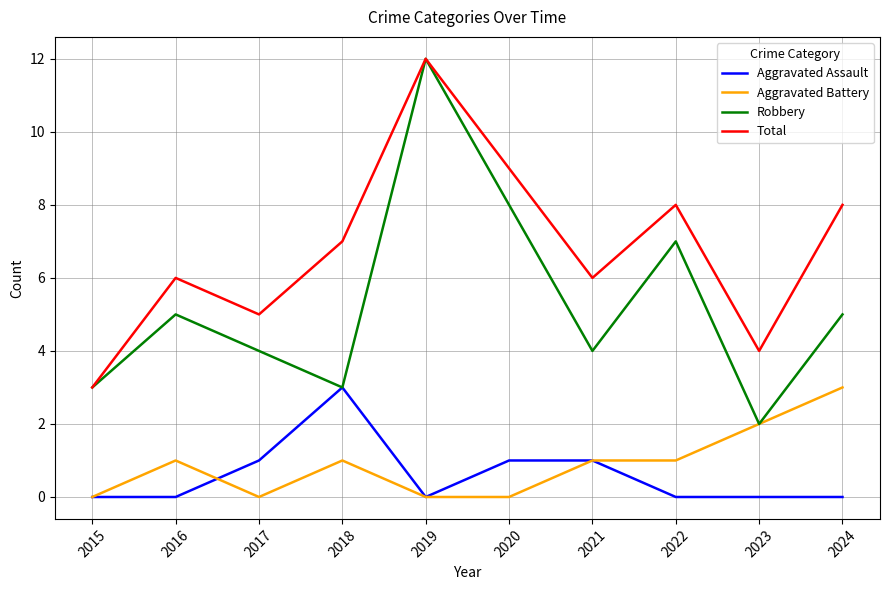

How many Total values are between 5 and 8?

6